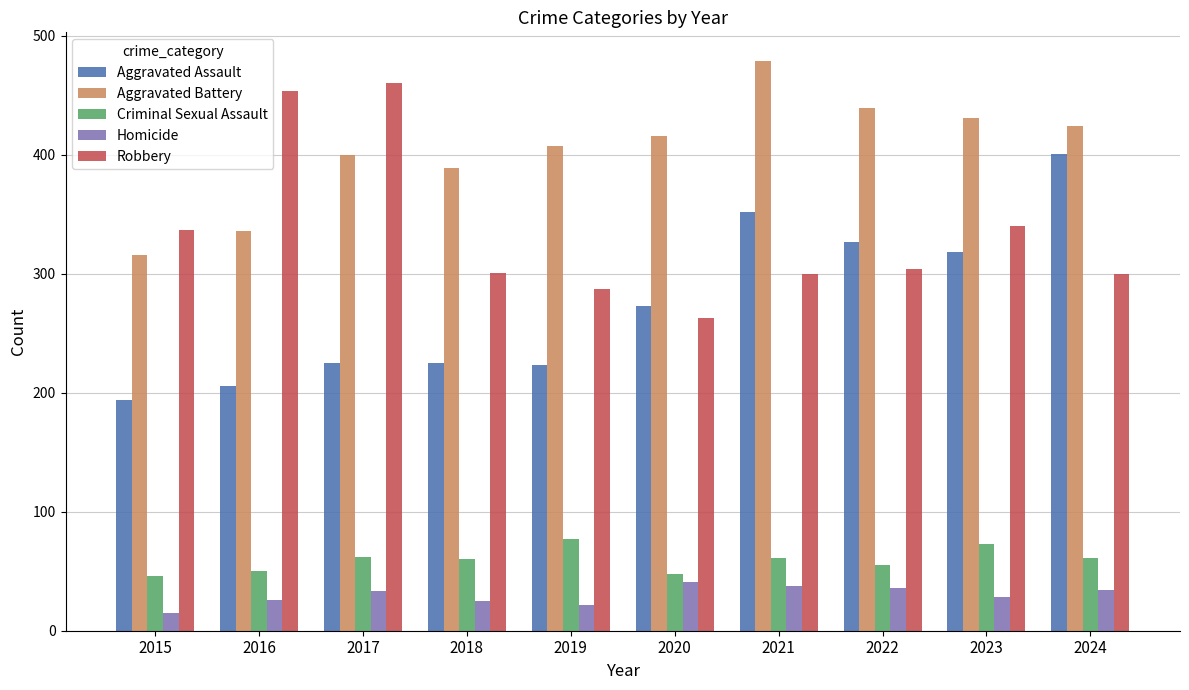

List the labels in order of Aggravated Battery value, largest first.

2021, 2022, 2023, 2024, 2020, 2019, 2017, 2018, 2016, 2015